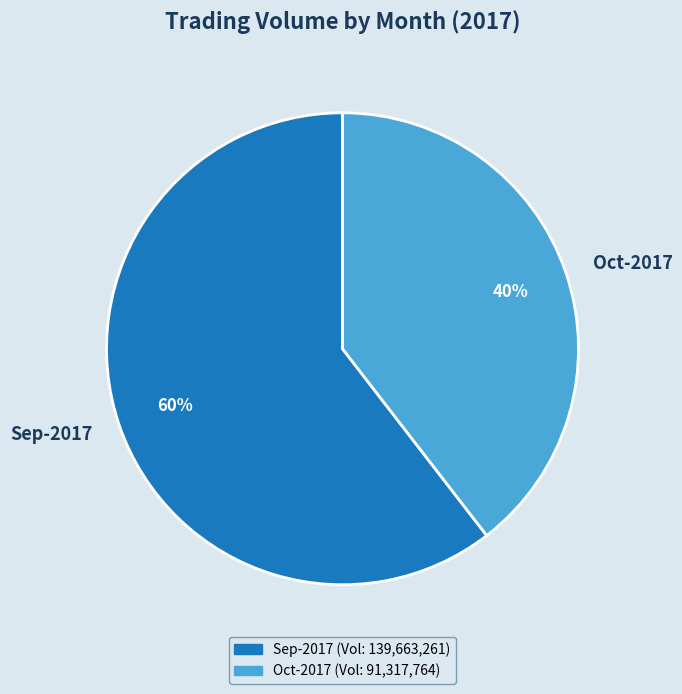

Does Sep-2017 represent more than half of the total?

Yes